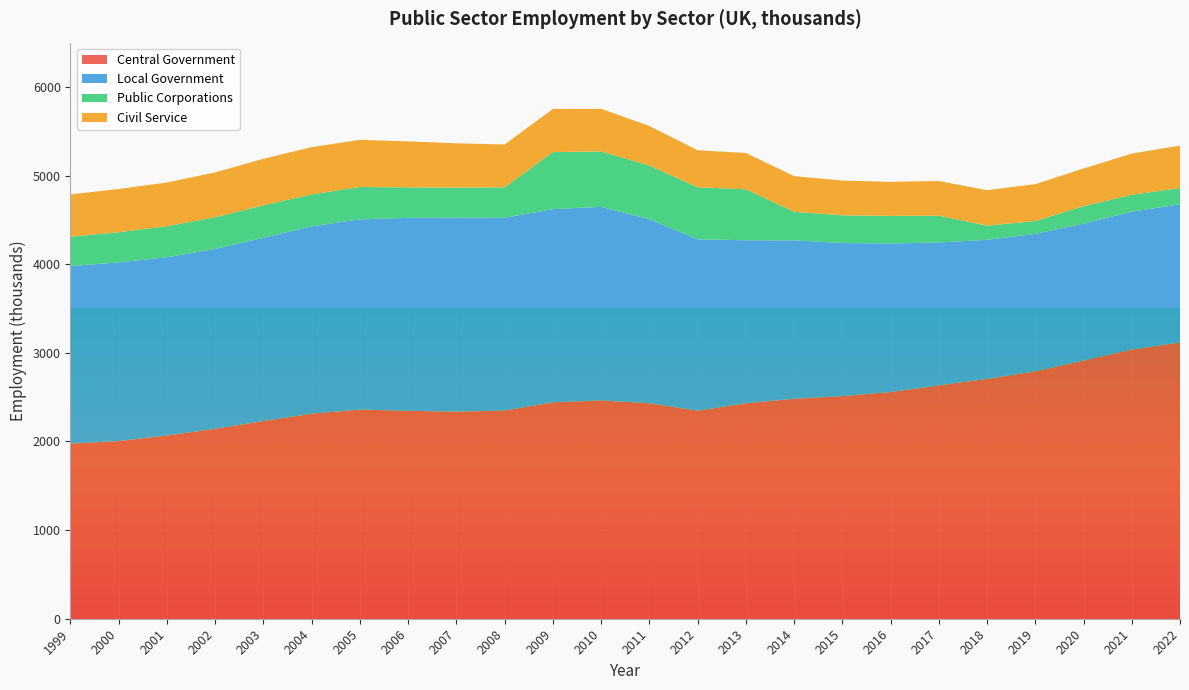

Reading left to right, extract all data points from this chart.

Central Government: 1976	2005	2067	2143	2231	2313	2360	2346	2336	2349	2442	2463	2432	2347	2432	2482	2512	2557	2633	2706	2792	2913	3037	3117
Local Government: 2002	2016	2011	2030	2067	2114	2146	2177	2189	2175	2179	2184	2076	1934	1838	1787	1727	1677	1612	1569	1550	1545	1556	1558
Public Corporations: 332	340	351	357	366	360	365	344	339	343	644	625	605	587	575	322	313	311	302	160	145	196	190	184
Civil Service: 477	488	493	506	525	534	532	519	500	484	487	481	447	418	410	403	392	384	392	400	416	426	465	479